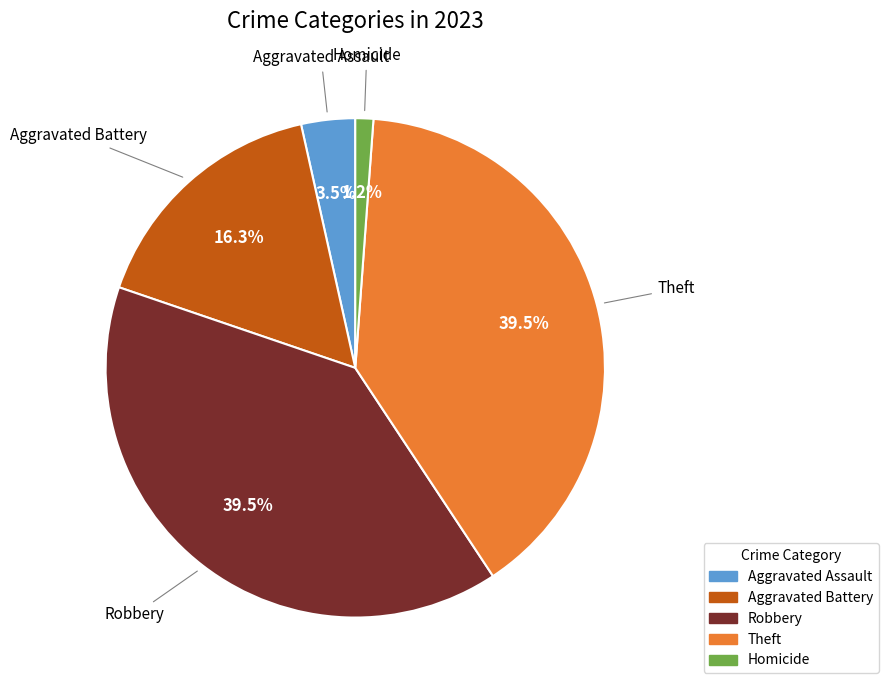

Does any single category account for the majority?

No